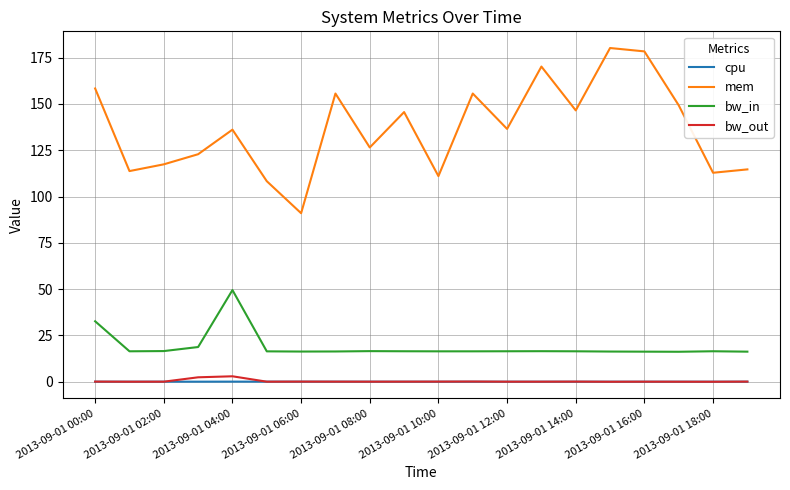

Does the chart have visible grid lines?

Yes